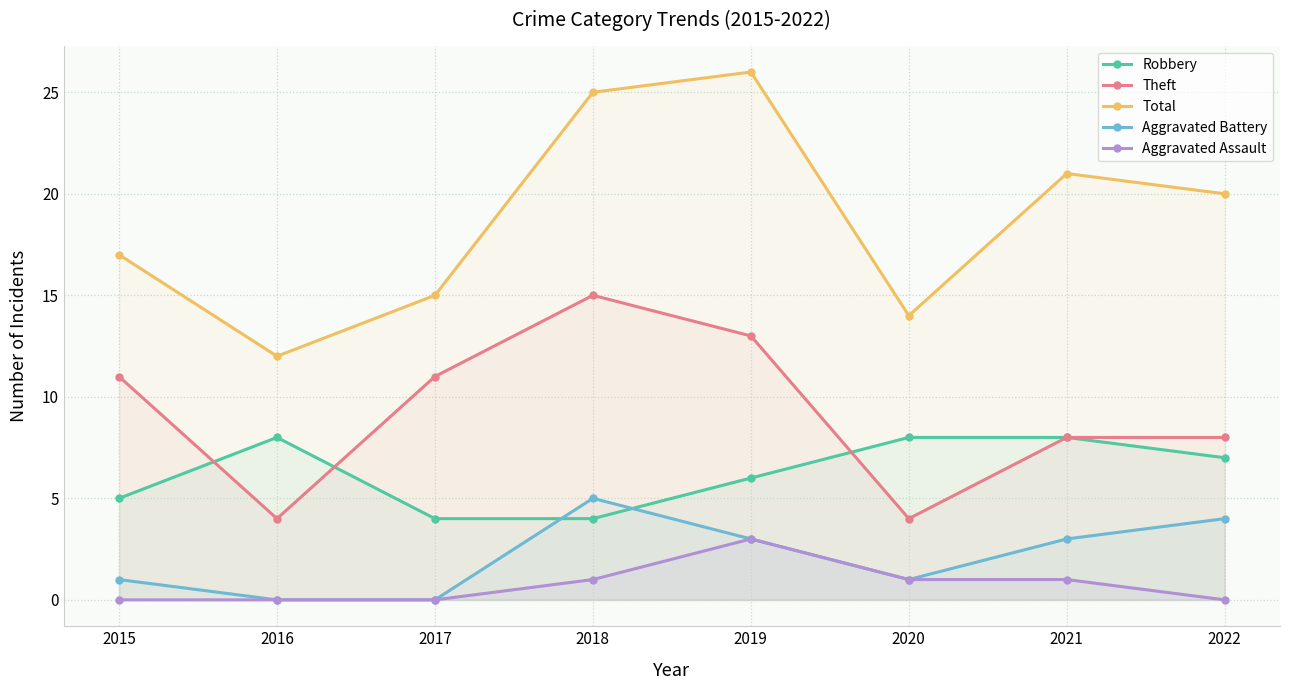

What are all the series names shown in the legend?

Robbery, Theft, Total, Aggravated Battery, Aggravated Assault